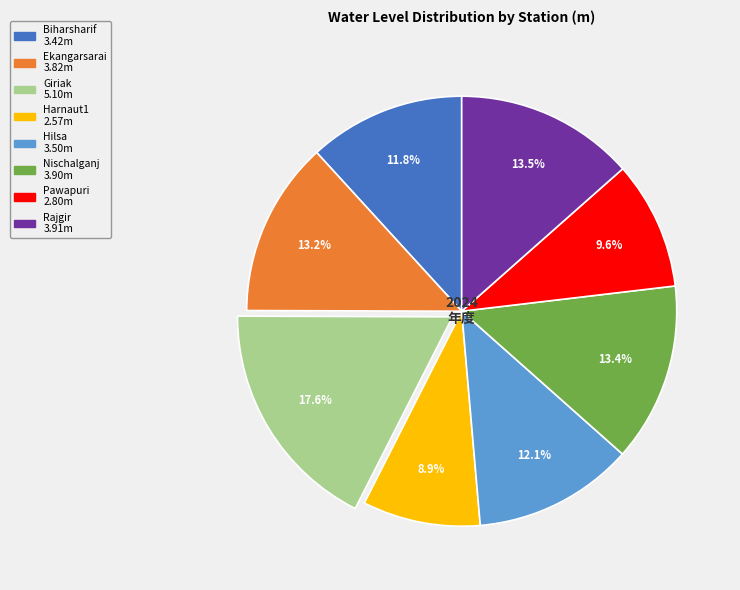

Count the number of slices in the pie.

8